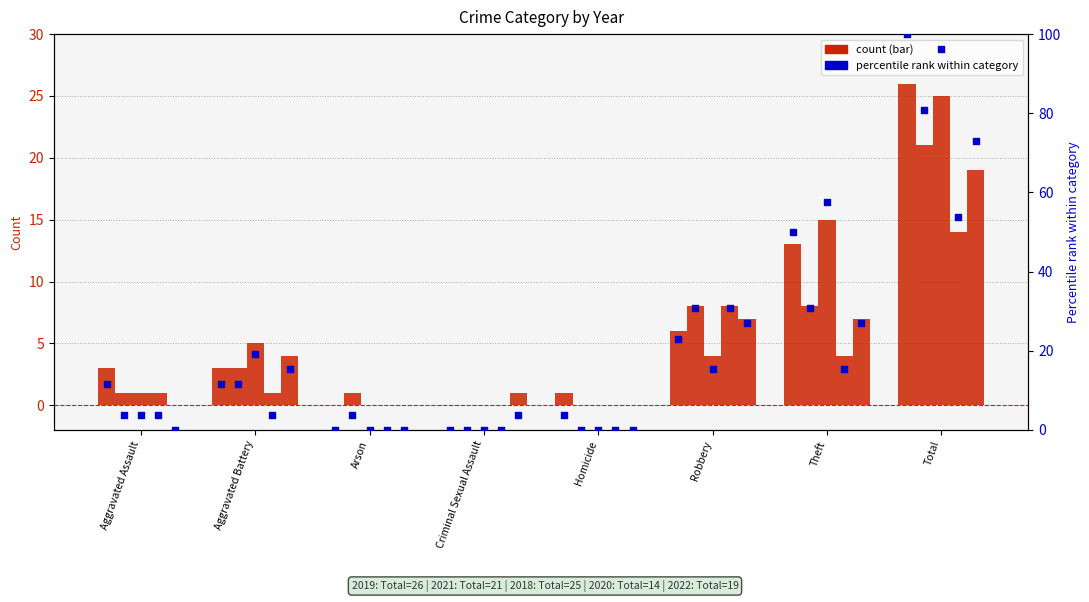

Is the value of 2022 at Homicide greater than the value of 2020 at Total?

No